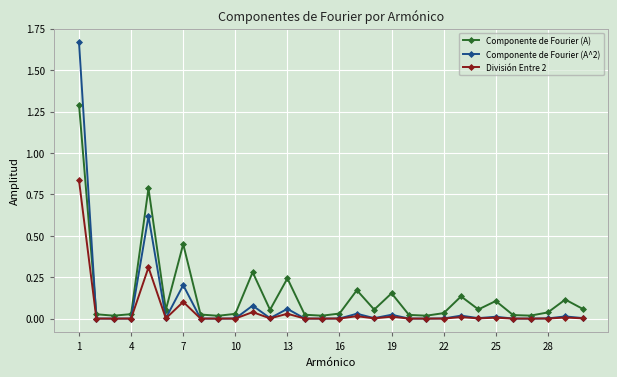

List the series in order of their peak value, lowest first.

División Entre 2, Componente de Fourier (A), Componente de Fourier (A^2)